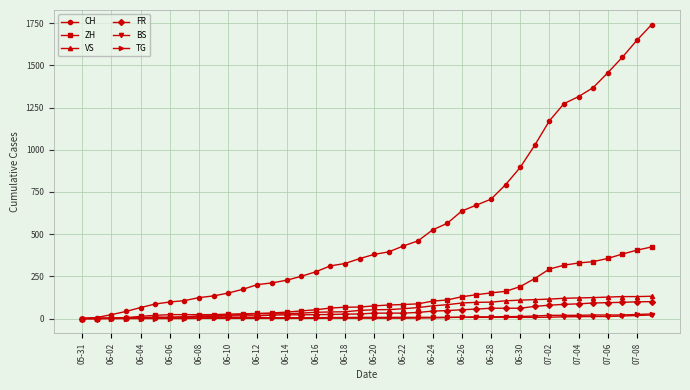

Does the chart have visible grid lines?

Yes